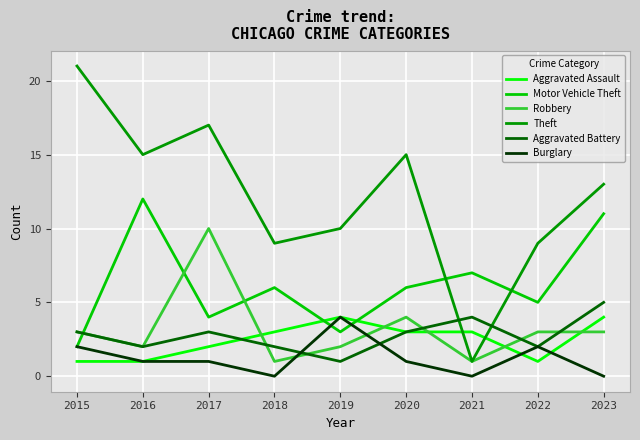

True or false: Theft has a value of 7 at 2020.

False